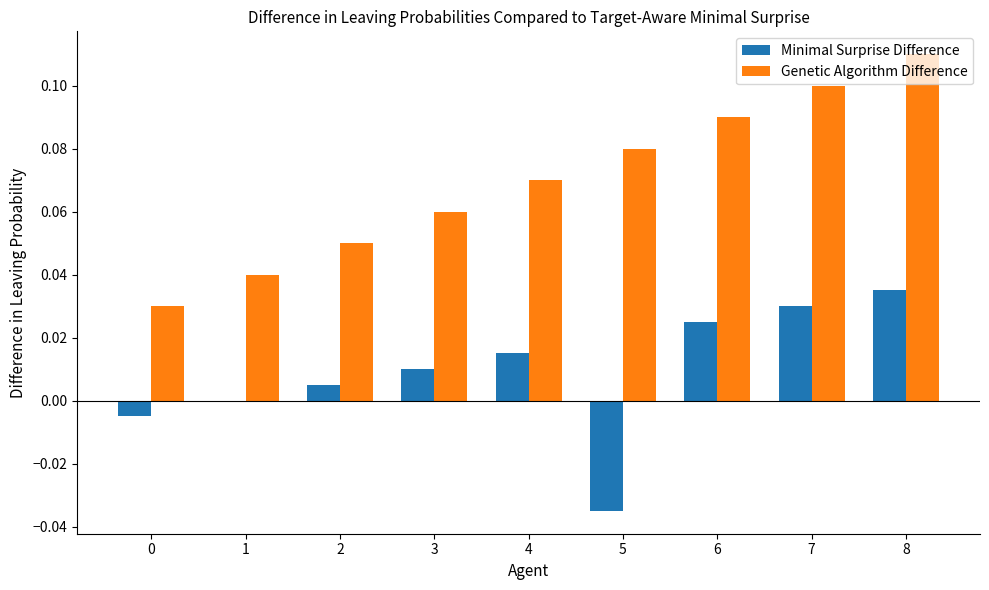

At which category is the sum across all series the highest?

8